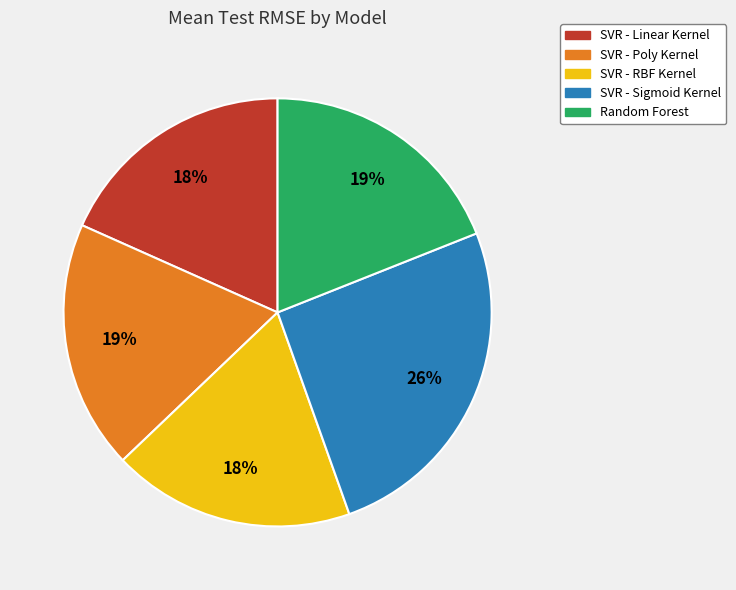

Approximately how many times larger is the value at Random Forest compared to SVR - Poly Kernel?

1.0